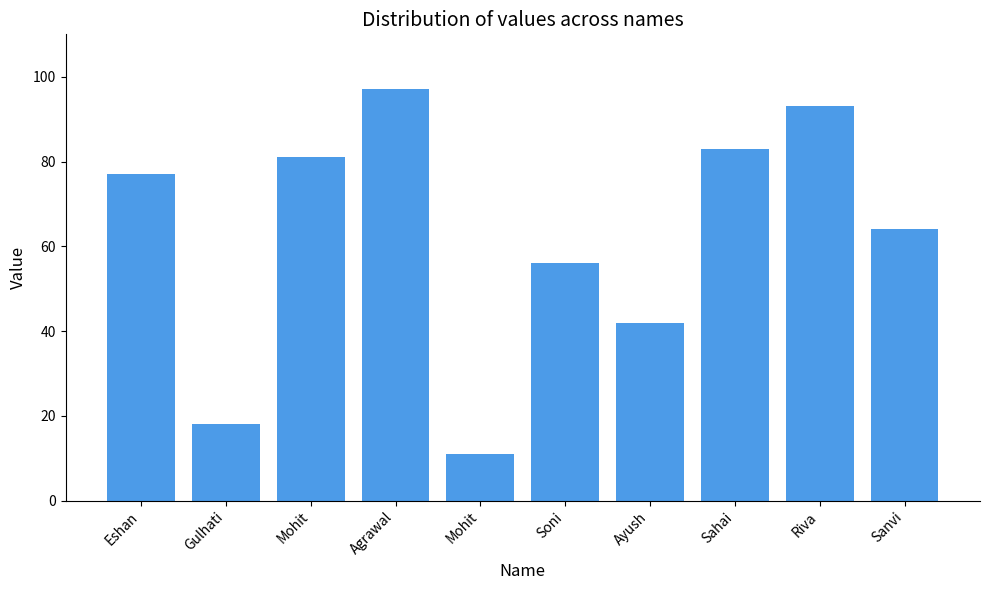

List the labels in order of value, smallest first.

Mohit, Gulhati, Ayush, Soni, Sanvi, Eshan, Mohit, Sahai, Riva, Agrawal